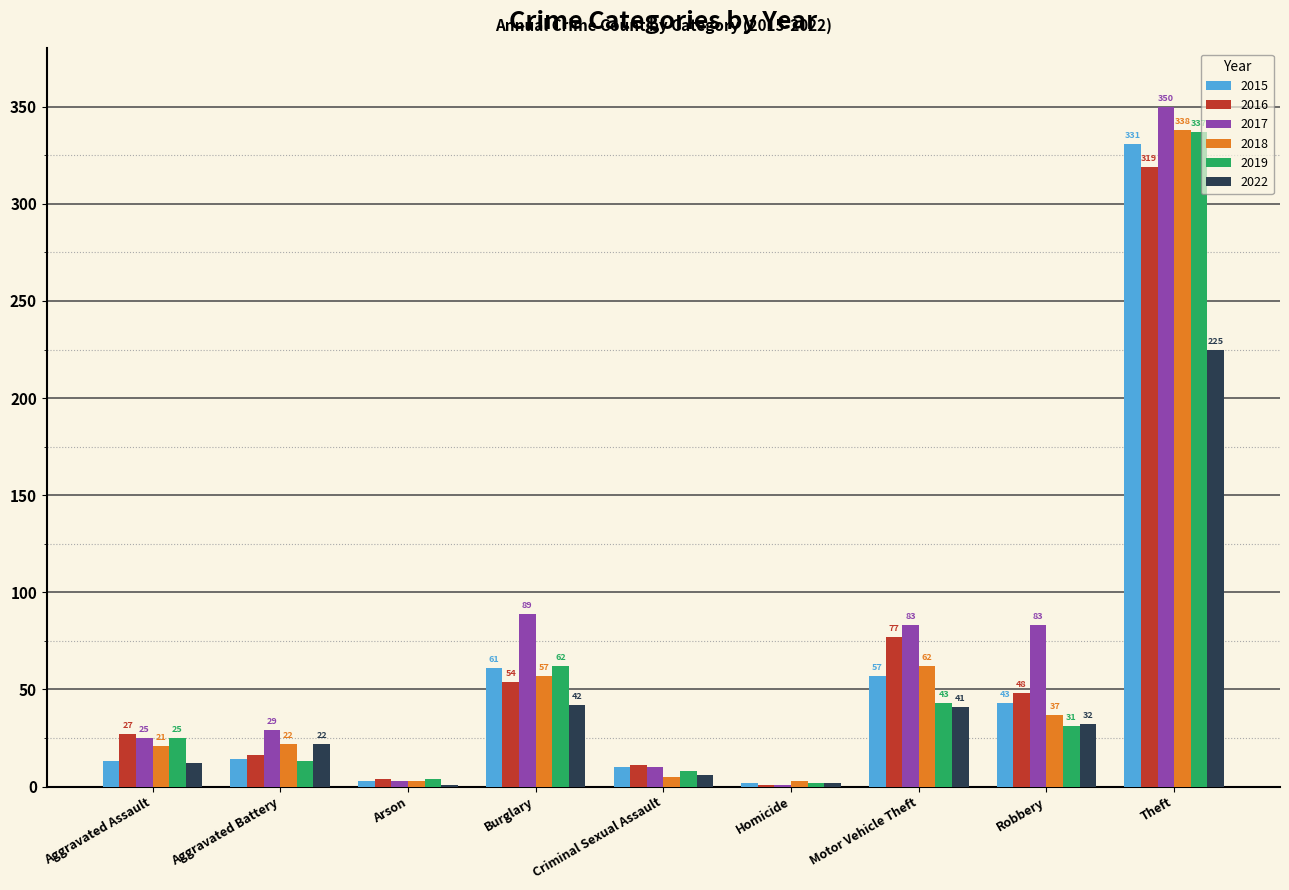

Are the bars horizontal?

No